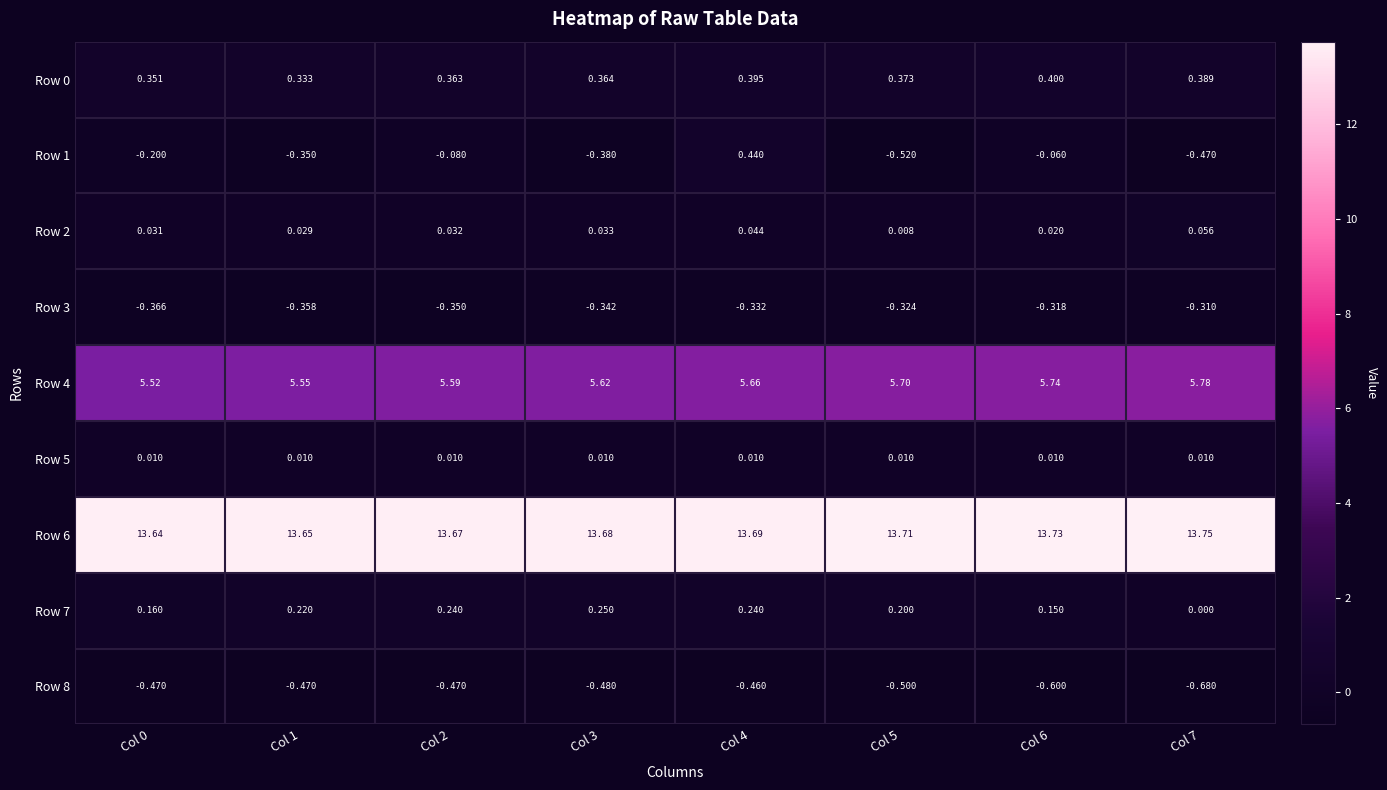

How many values in the Row 1 series are below 0?

7